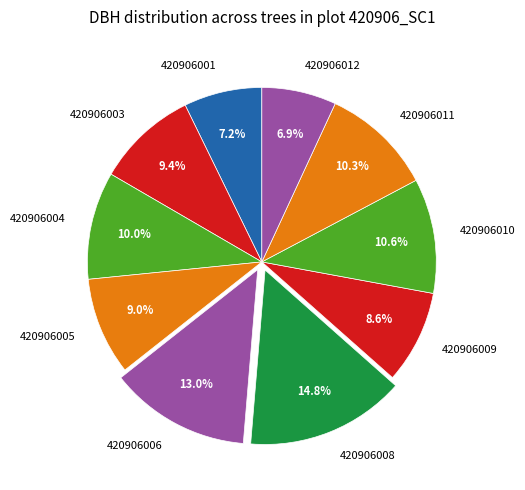

What percentage is the 420906010 slice, to the nearest percent?

11%